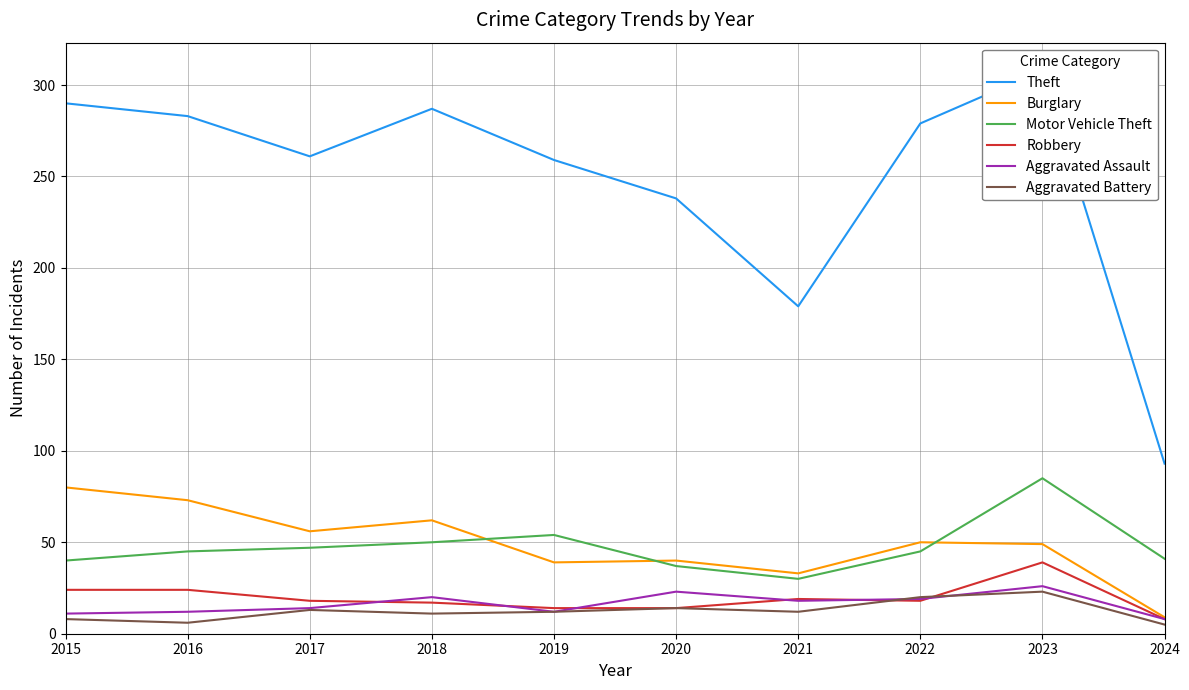

What is the average value of the Motor Vehicle Theft series?

47